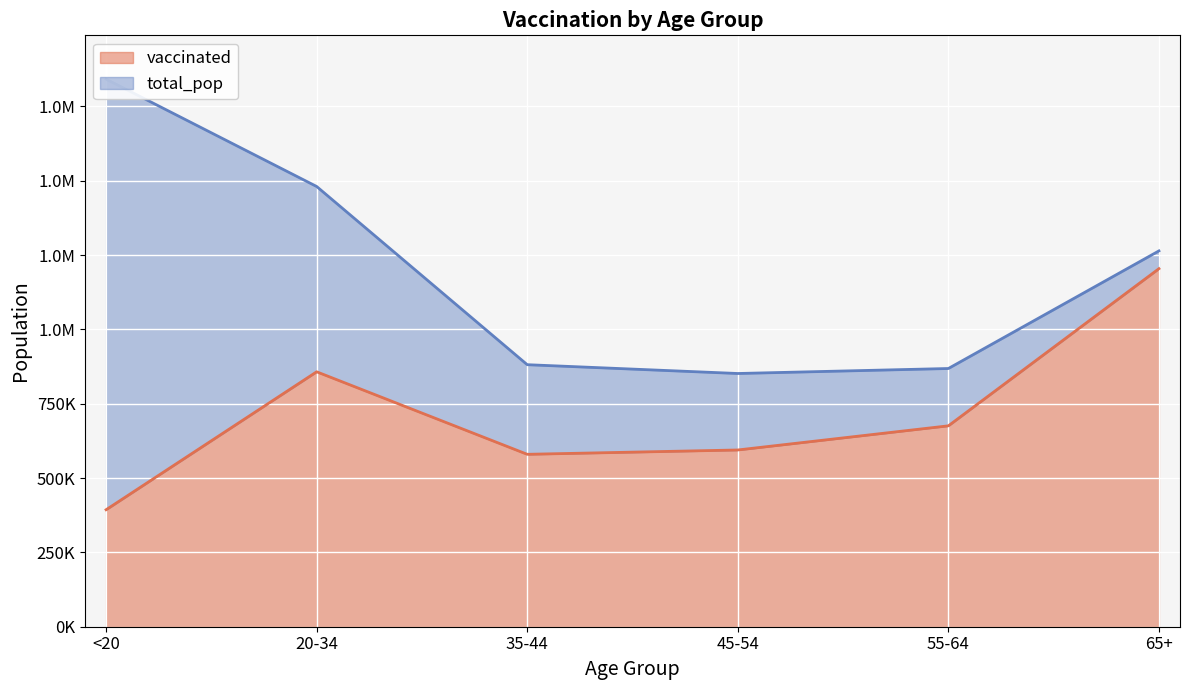

What is the label of the 6th point from the left?

65+